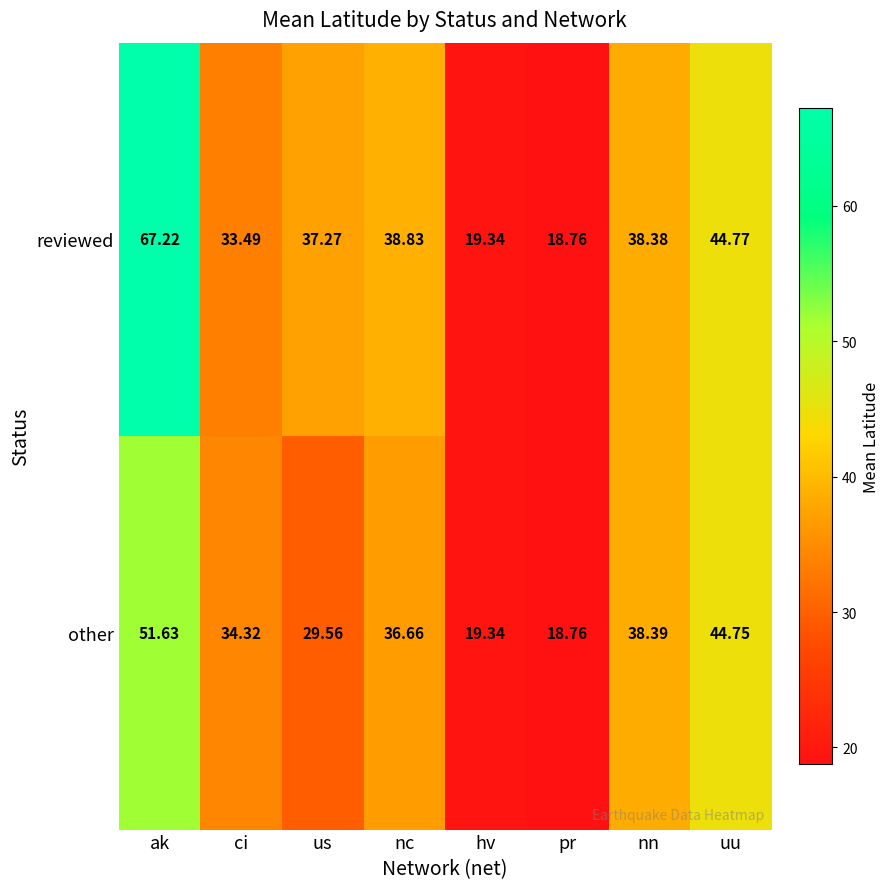

Rank the series by their average value, from lowest to highest.

other, reviewed